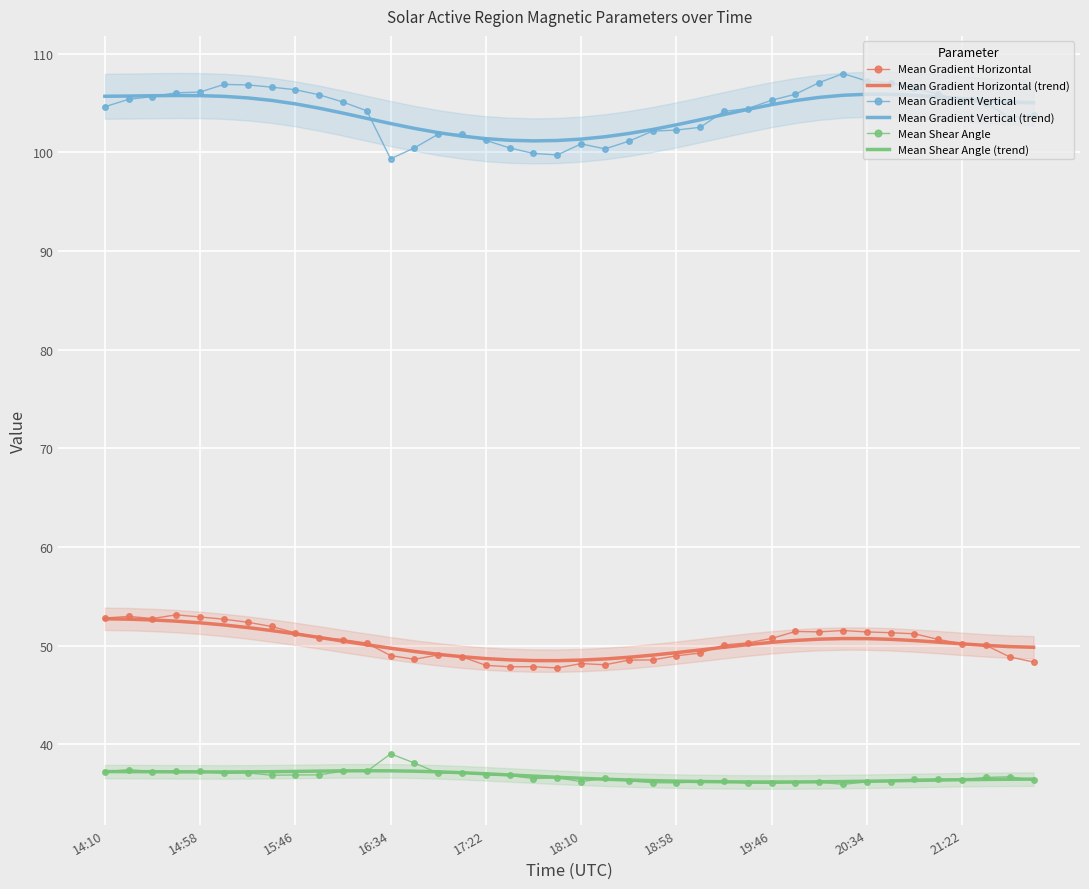

True or false: Mean Gradient Vertical and Mean Gradient Horizontal (trend) cross at least once.

False